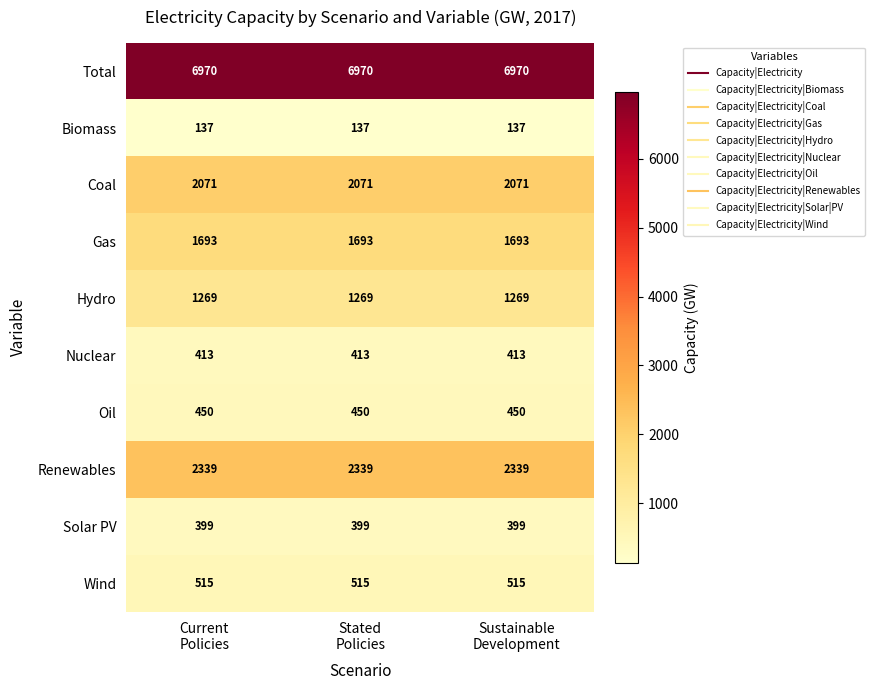

Rank the series by their maximum value, from highest to lowest.

Total, Renewables, Coal, Gas, Hydro, Wind, Oil, Nuclear, Solar PV, Biomass